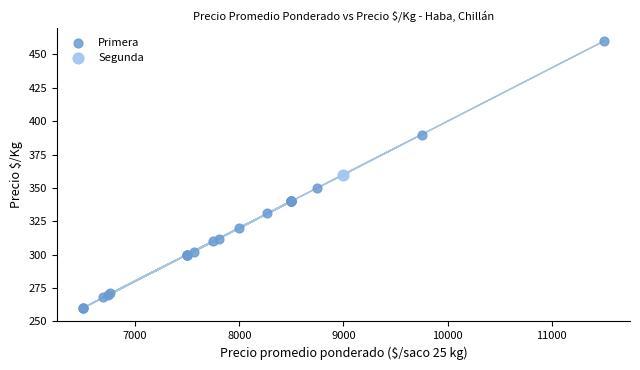

What are all the series names shown in the legend?

Primera, Segunda